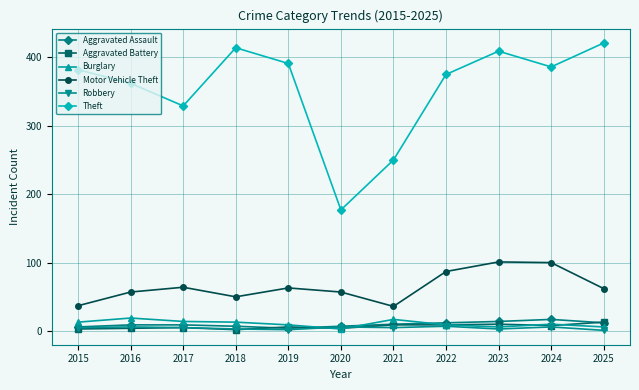

Which series has the widest spread of values?

Theft